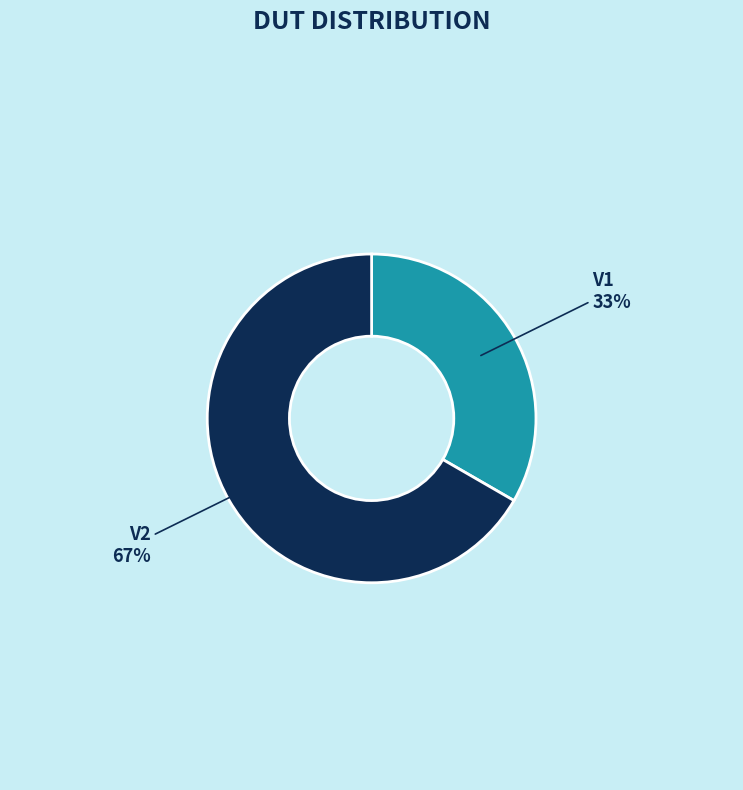

To the nearest percent, what portion does V1 represent?

33%